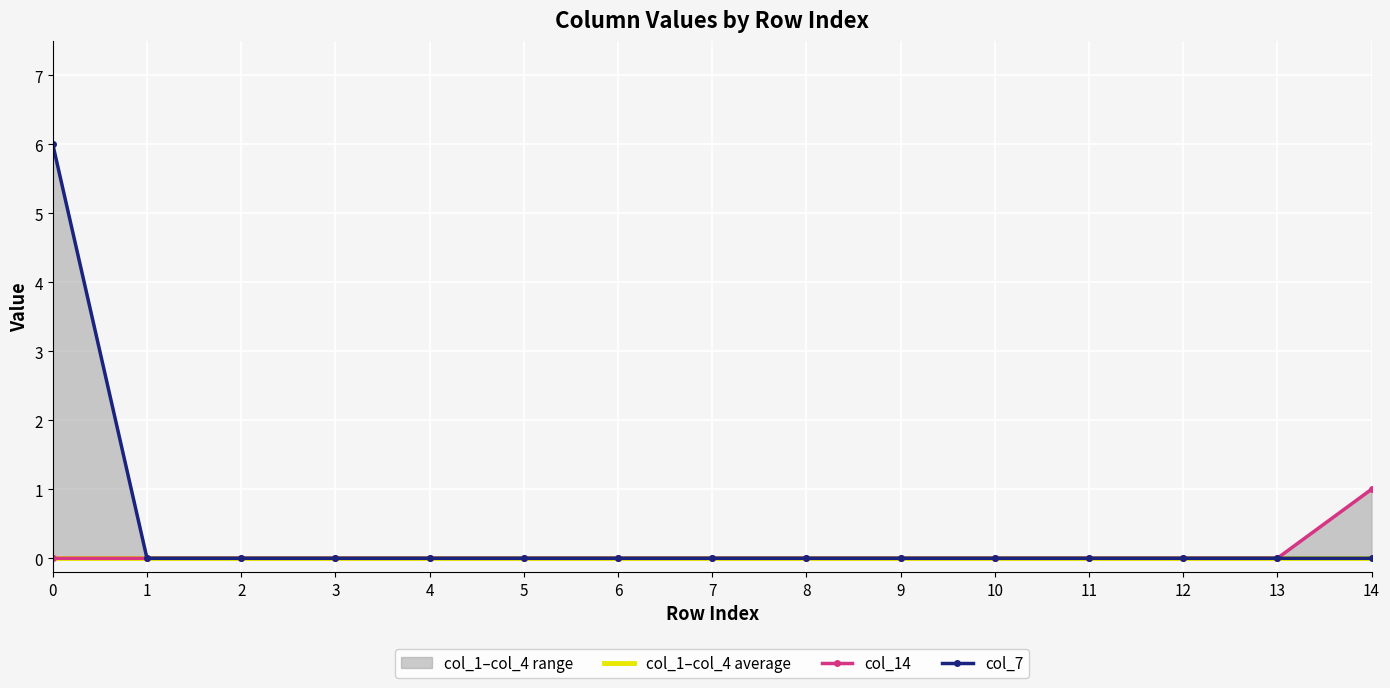

How many categories are shown in the chart?

15